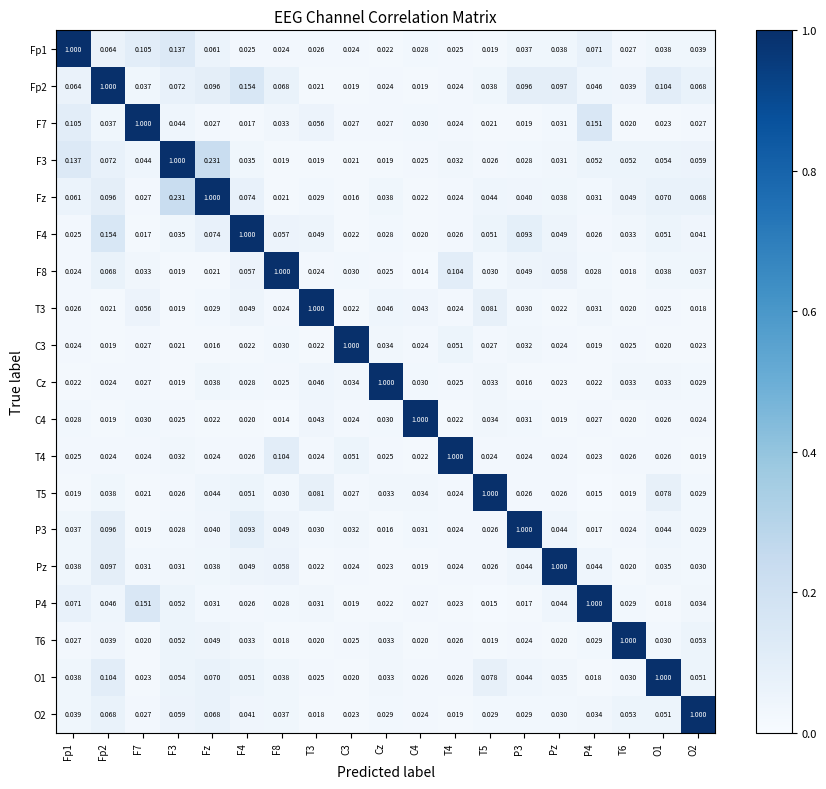

What is the total value across all series at O1?

1.8